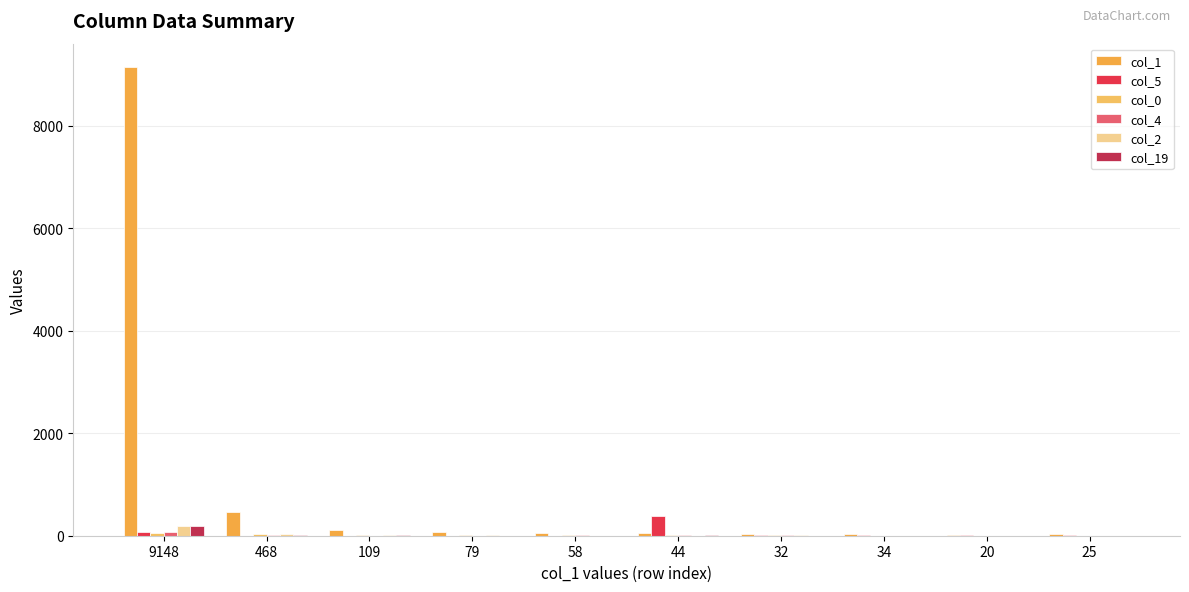

Are the bars grouped side by side (vs. stacked)?

Yes